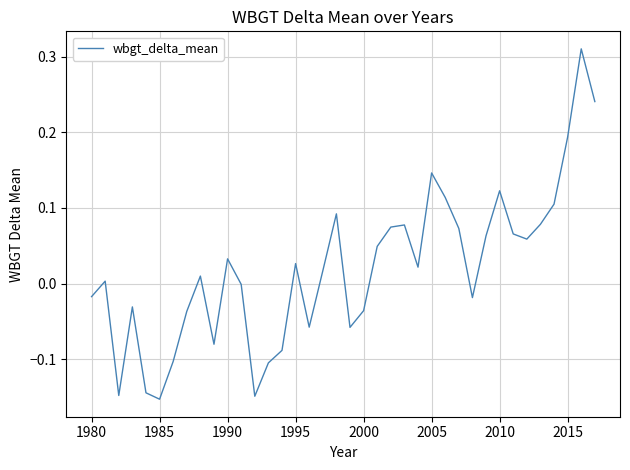

What is the difference between the maximum and minimum values?

0.5